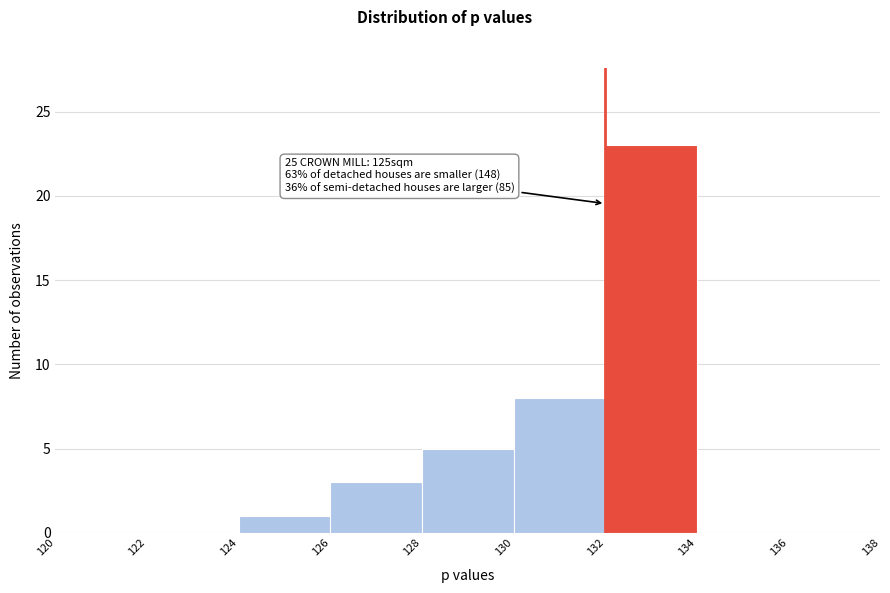

Over which range of the x-axis is the bar tallest?

132 to 134